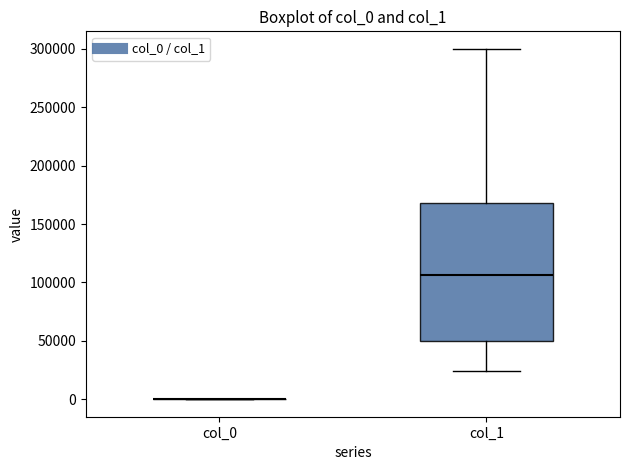

Reading left to right, read every box against the y-axis: the position of its median line, the range the box covers, and the ends of its whiskers. The values are not printed on the chart, so give them approximately, as read against the axis.

col_0: box collapsed to a line at 0, whiskers 0 to 0
col_1: median 105000, box 50000 to 170000, whiskers 25000 to 300000